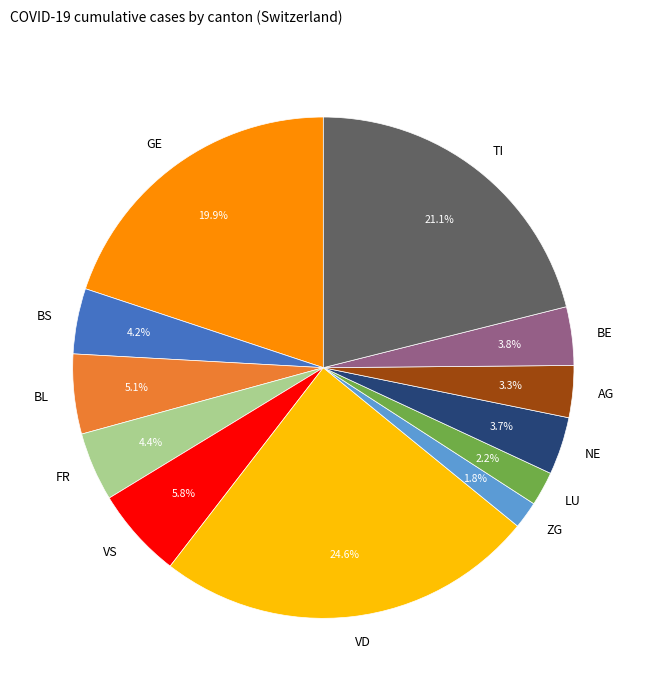

Does any single category account for the majority?

No